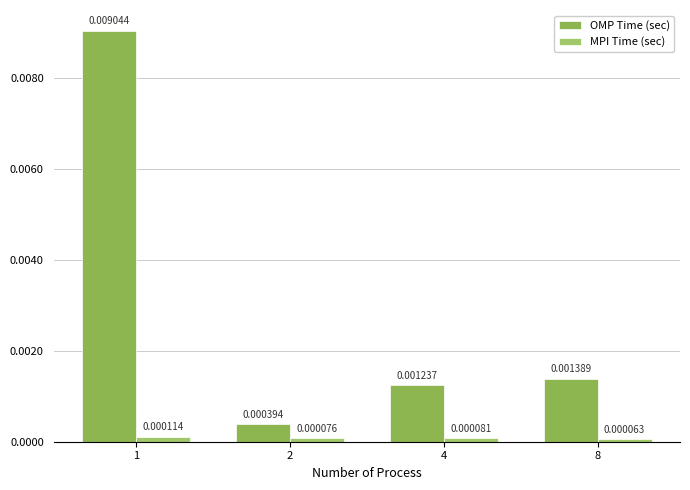

At which label is OMP Time (sec) closest to 0?

2